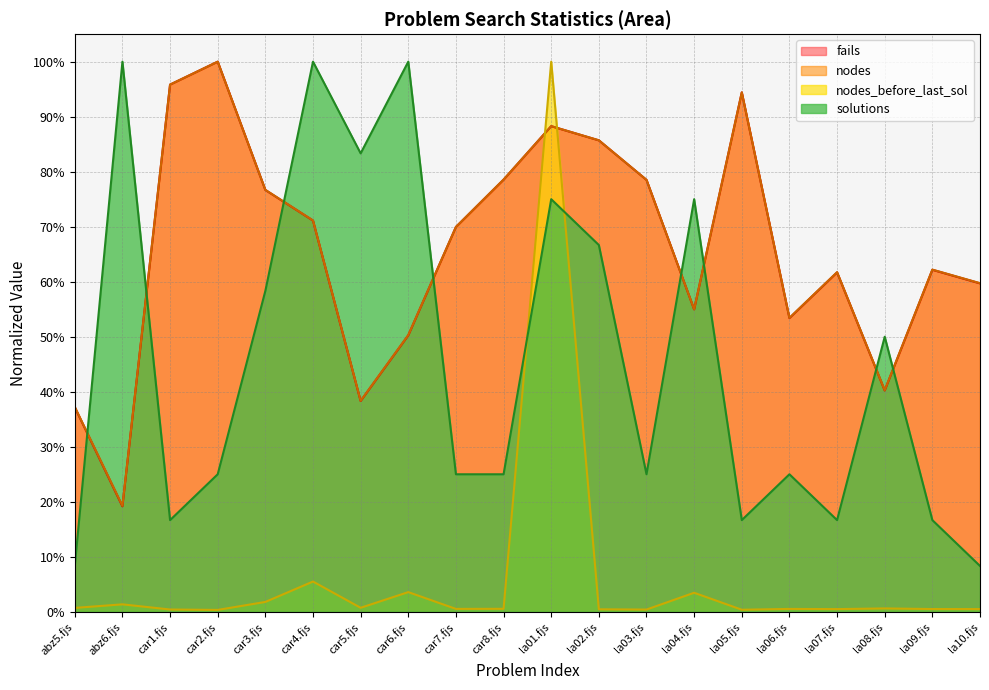

At how many categories does at least one series exceed 0?

20